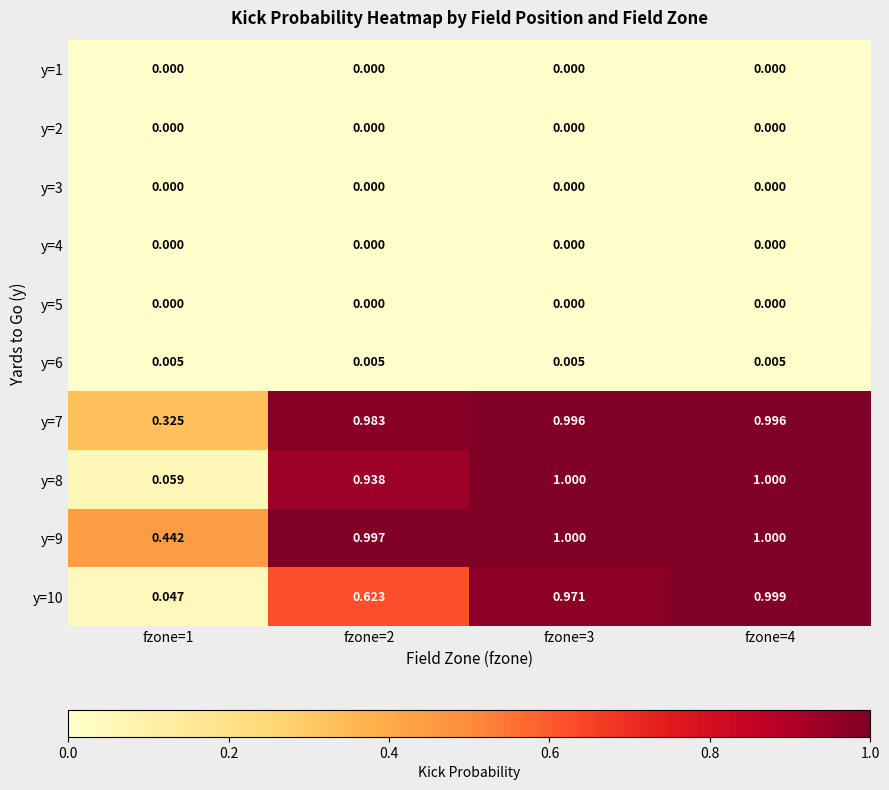

How many data points does each series have?

4